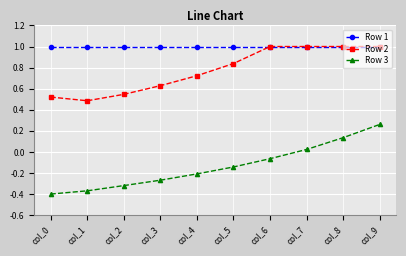

What is the maximum value shown in the chart?

1.0